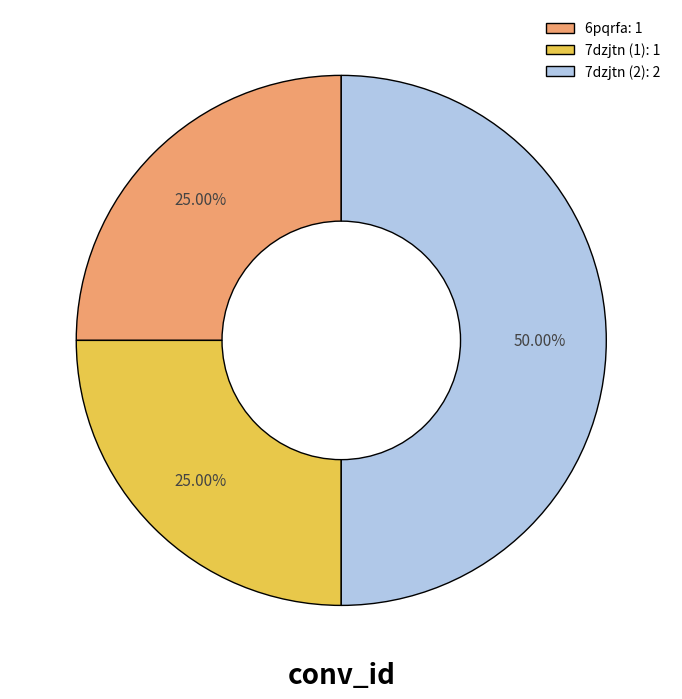

Which slice is the largest?

7dzjtn (2)